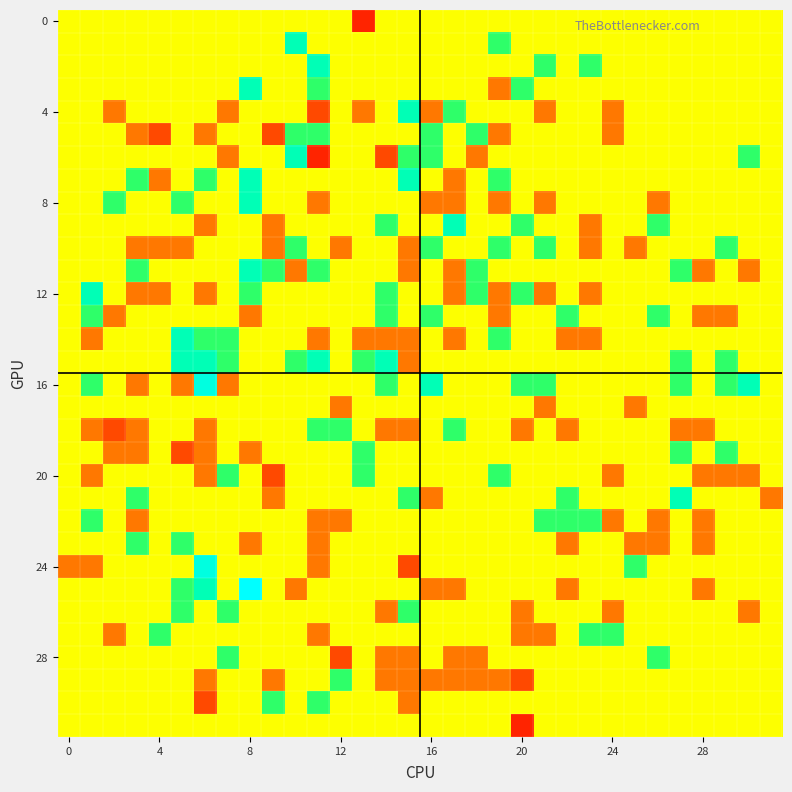

At which category does the chart reach its peak across all series?

8